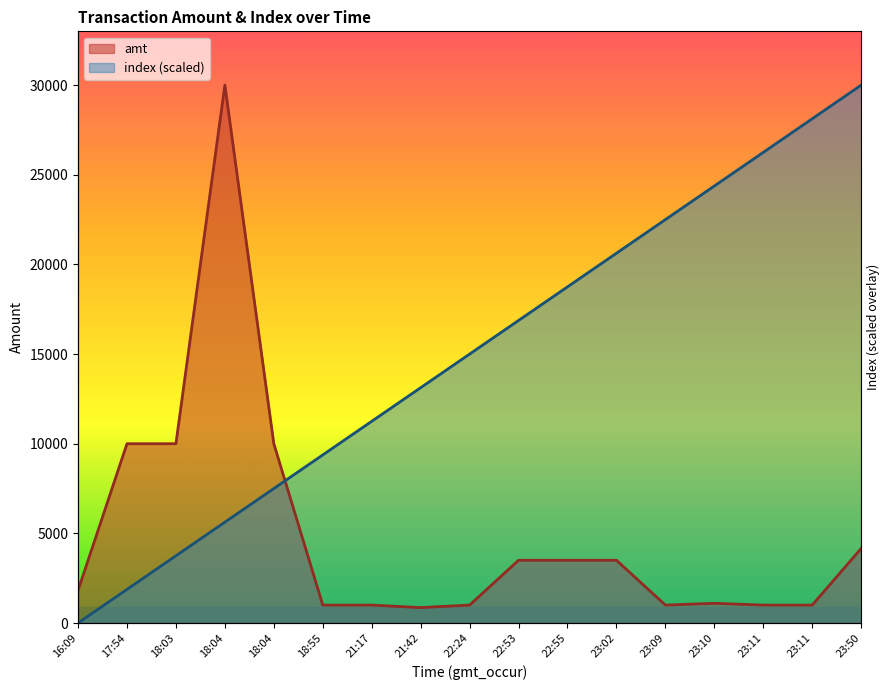

At which label does index first exceed 15000?

22:53